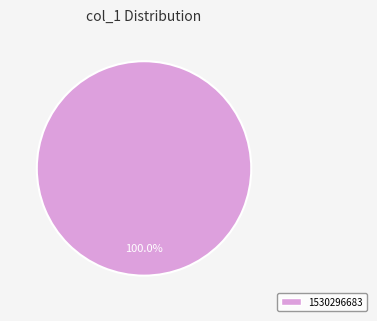

Does any single category account for the majority?

Yes